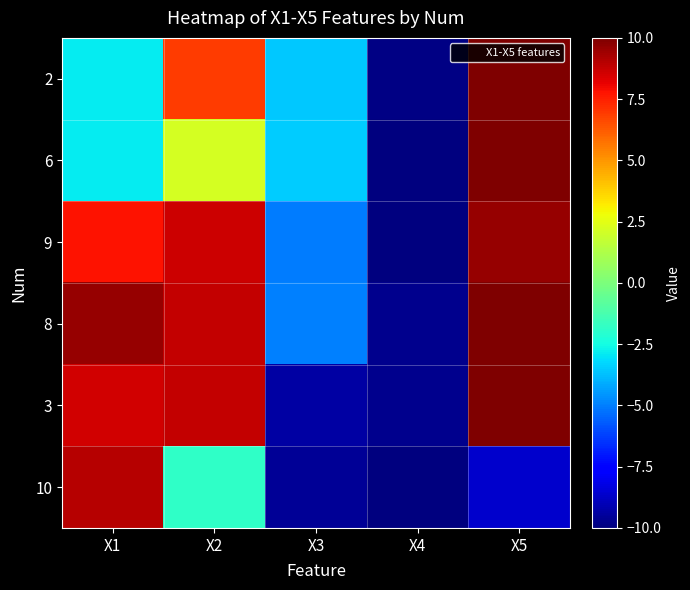

Rank the series at X3 from highest to lowest value.

6, 2, 8, 9, 3, 10